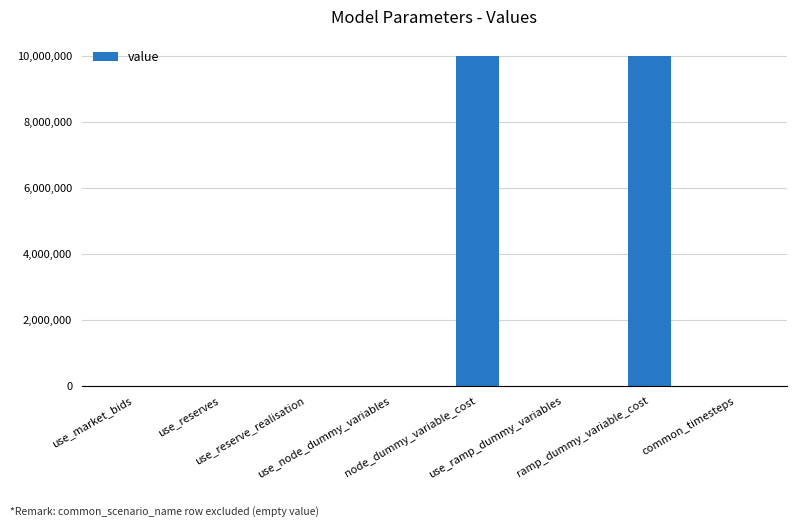

What is the maximum value shown in the chart?

10000000